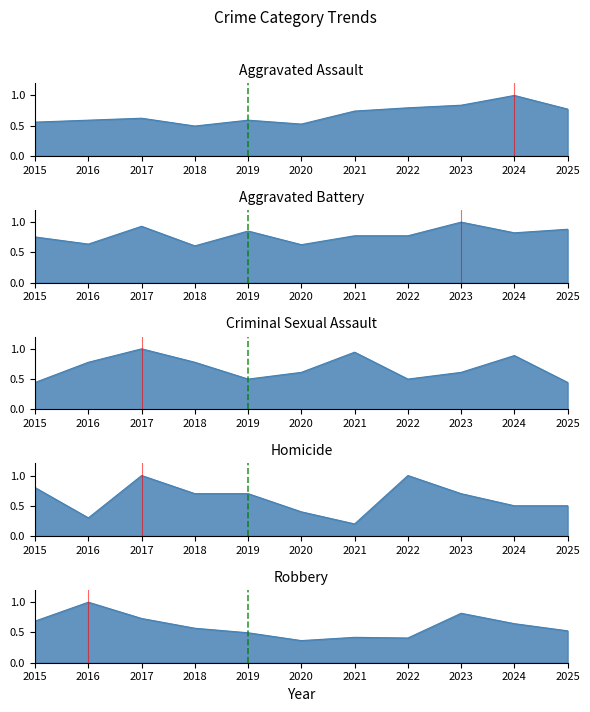

Where is the first local minimum for Criminal Sexual Assault?

2019